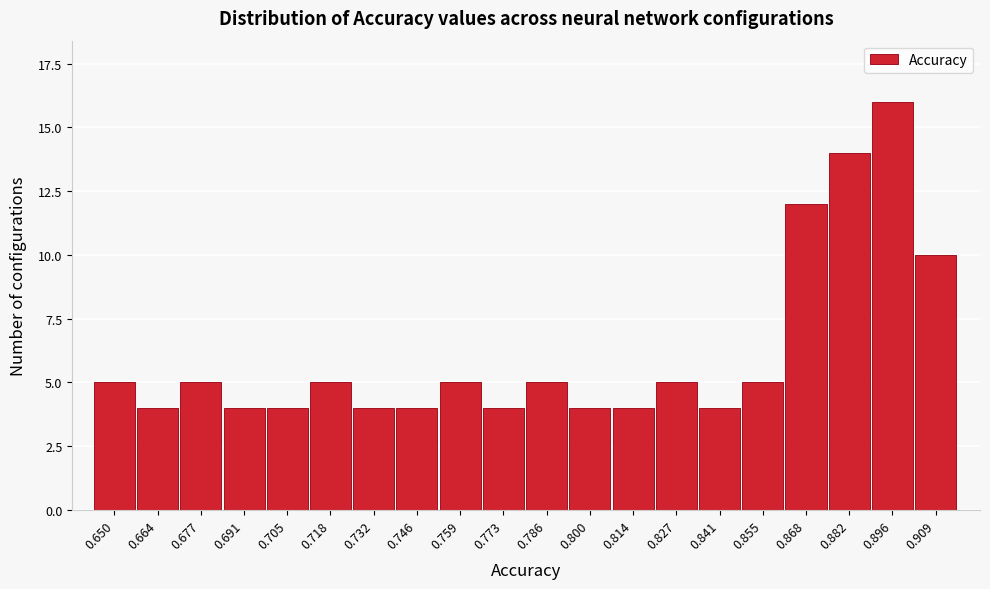

Reading left to right, what are all the values shown in this chart?

0.650=5	0.664=4	0.677=5	0.691=4	0.705=4	0.718=5	0.732=4	0.746=4	0.759=5	0.773=4	0.786=5	0.800=4	0.814=4	0.827=5	0.841=4	0.855=5	0.868=12	0.882=14	0.896=16	0.909=10